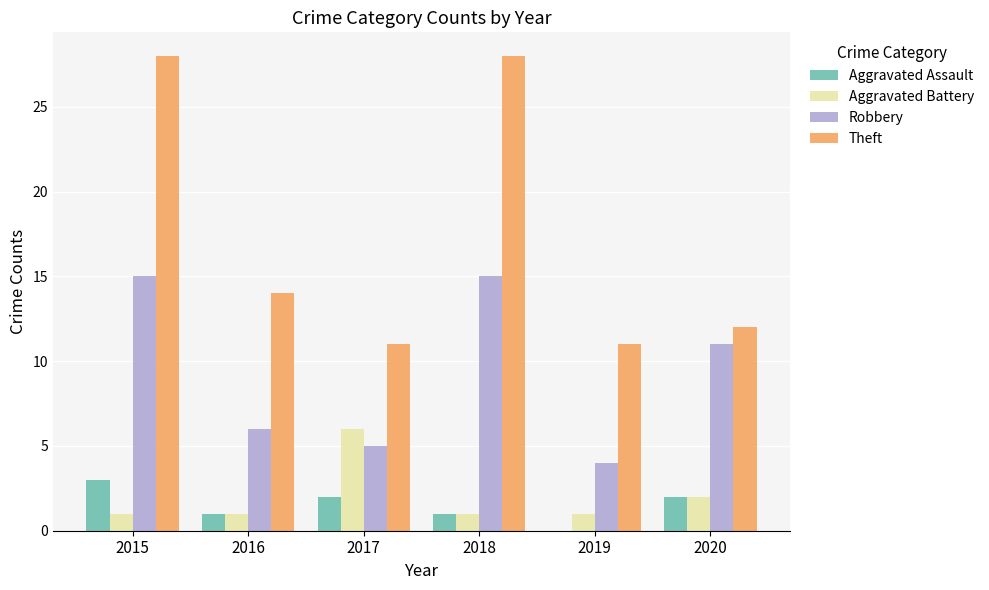

Reading right to left, extract all data points from this chart.

Aggravated Assault: 2	0	1	2	1	3
Aggravated Battery: 2	1	1	6	1	1
Robbery: 11	4	15	5	6	15
Theft: 12	11	28	11	14	28